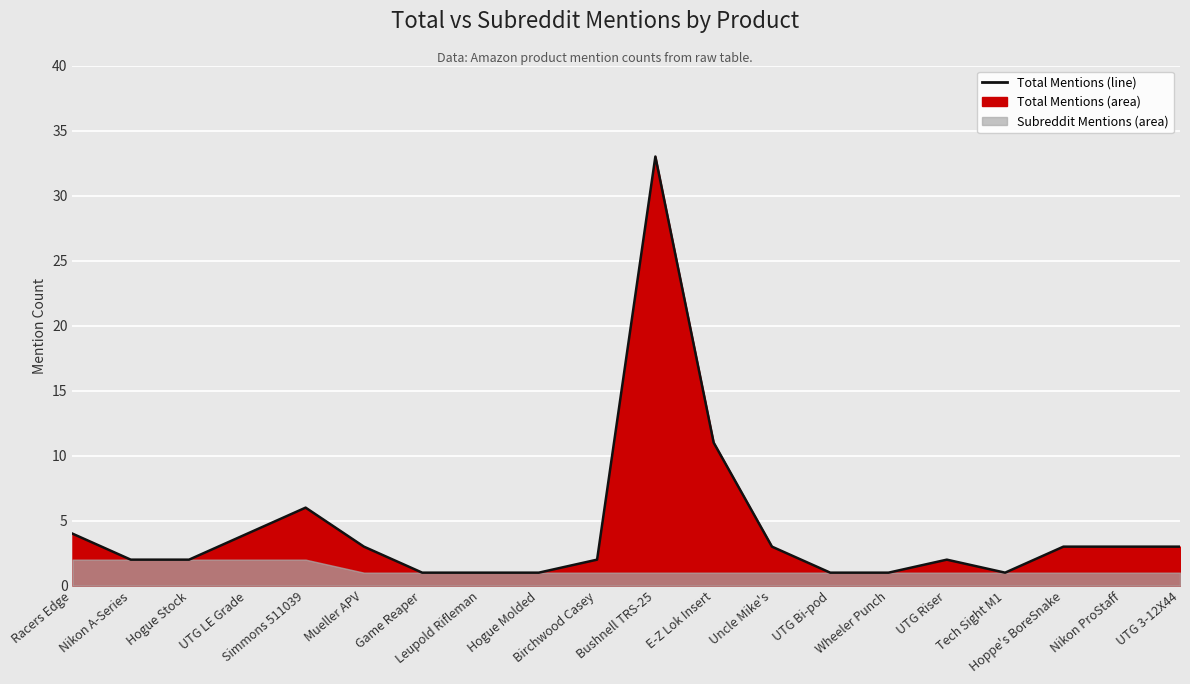

What position from the right is Nikon ProStaff?

2